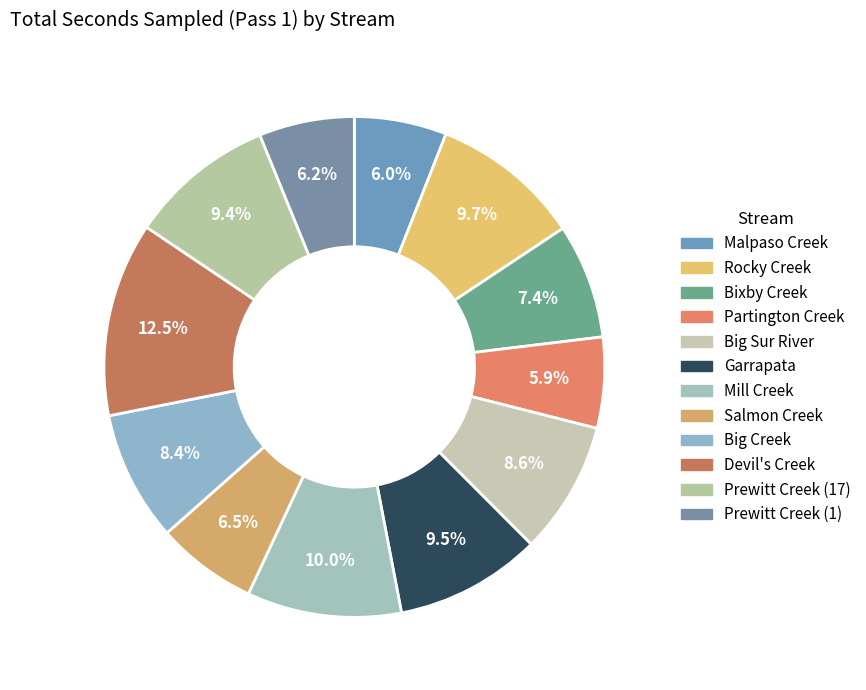

What percentage is the Garrapata slice, to the nearest percent?

9%